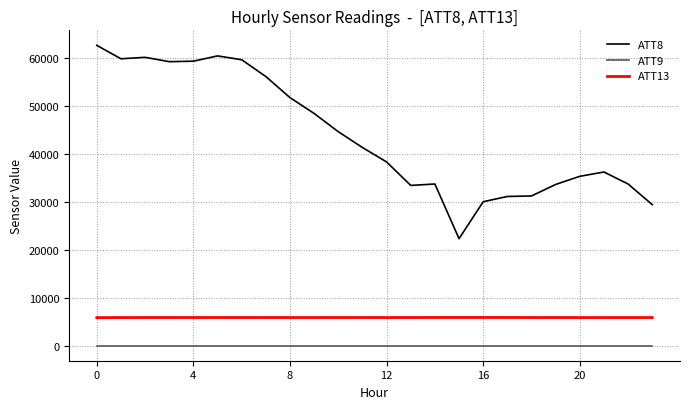

Rank the series by their maximum value, from highest to lowest.

ATT8, ATT13, ATT9